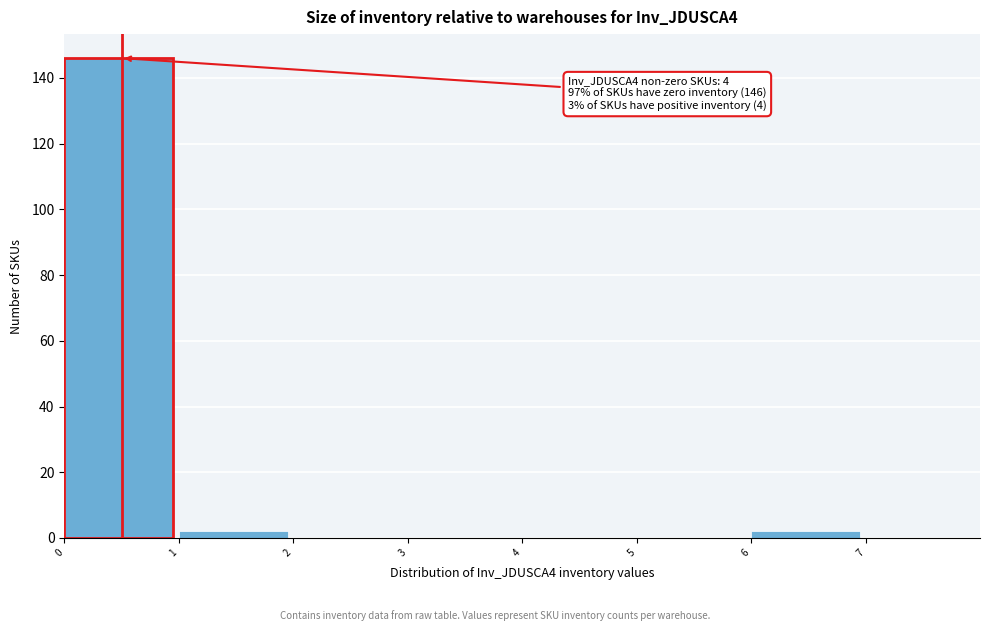

Over which range of the x-axis is the bar tallest?

0 to 1